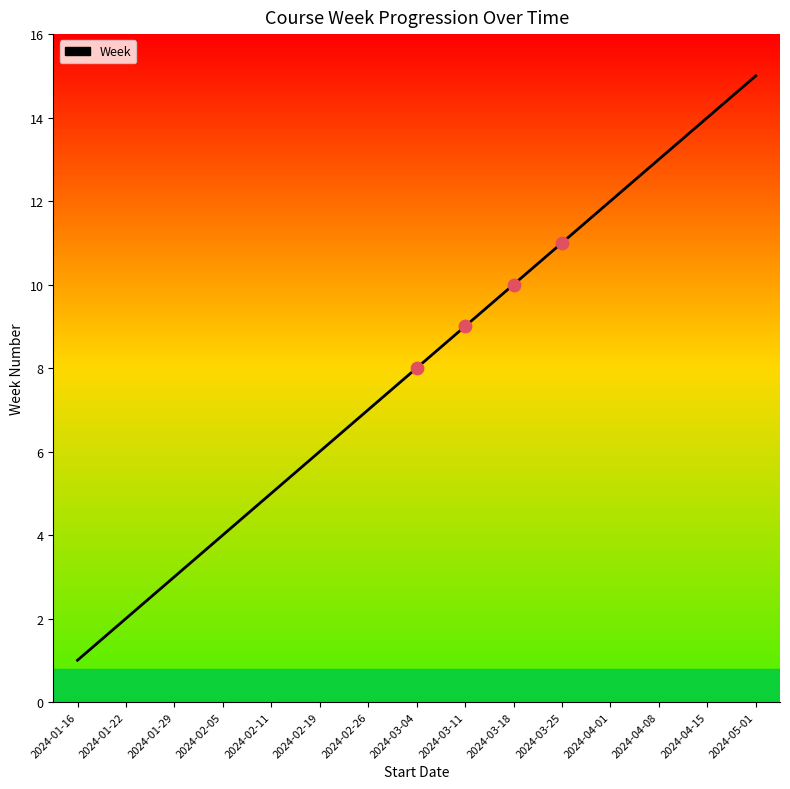

Which has a higher value, 2024-05-01 or 2024-02-26?

2024-05-01